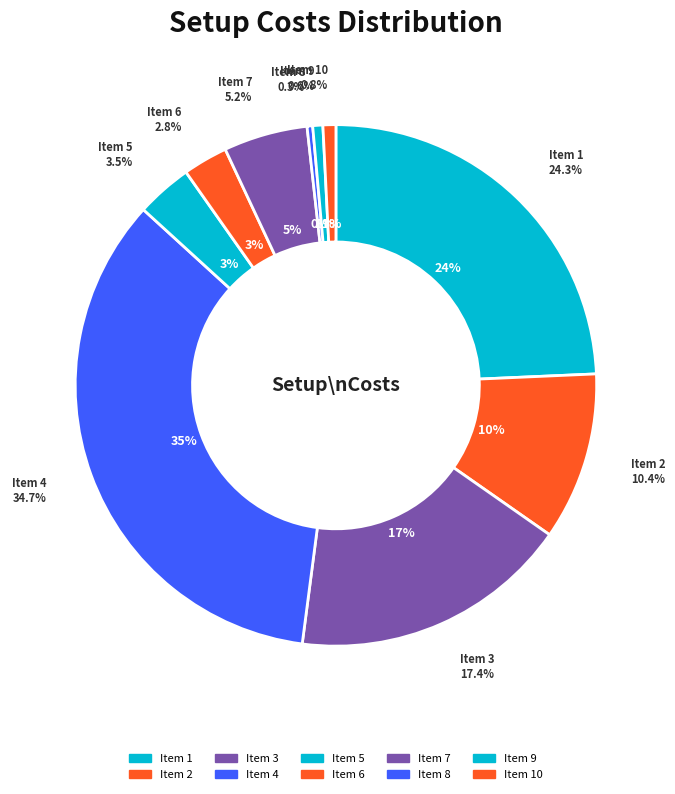

Does any single category account for the majority?

No